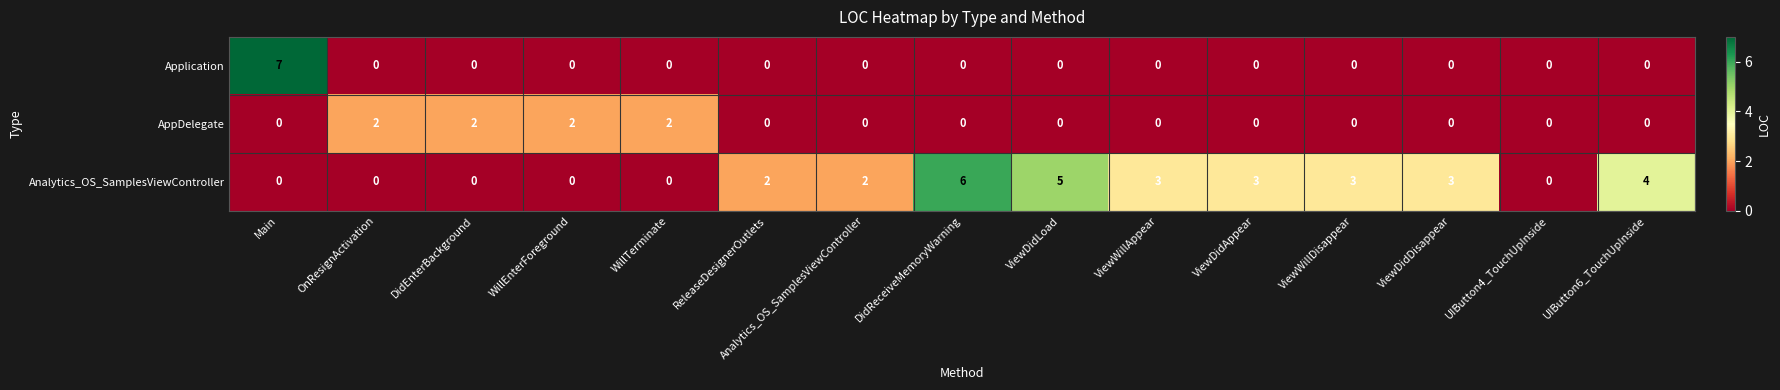

At which label does Application reach its peak?

Main